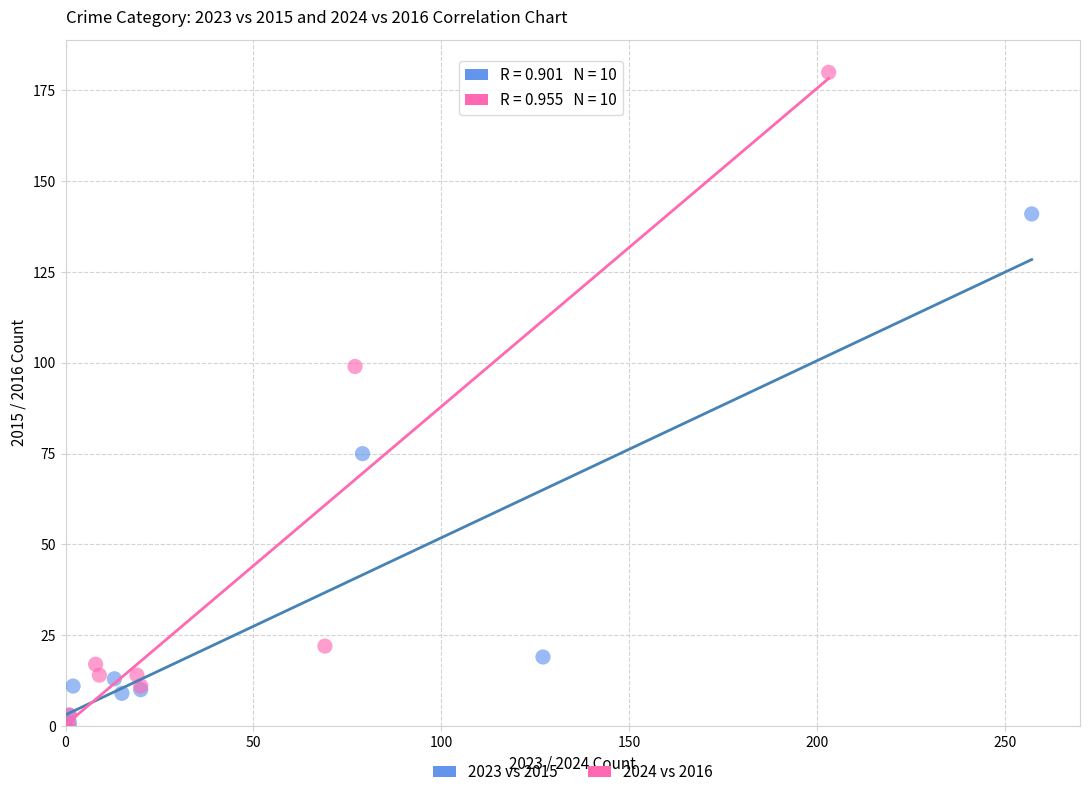

Which series reaches the maximum Y coordinate?

2024 vs 2016